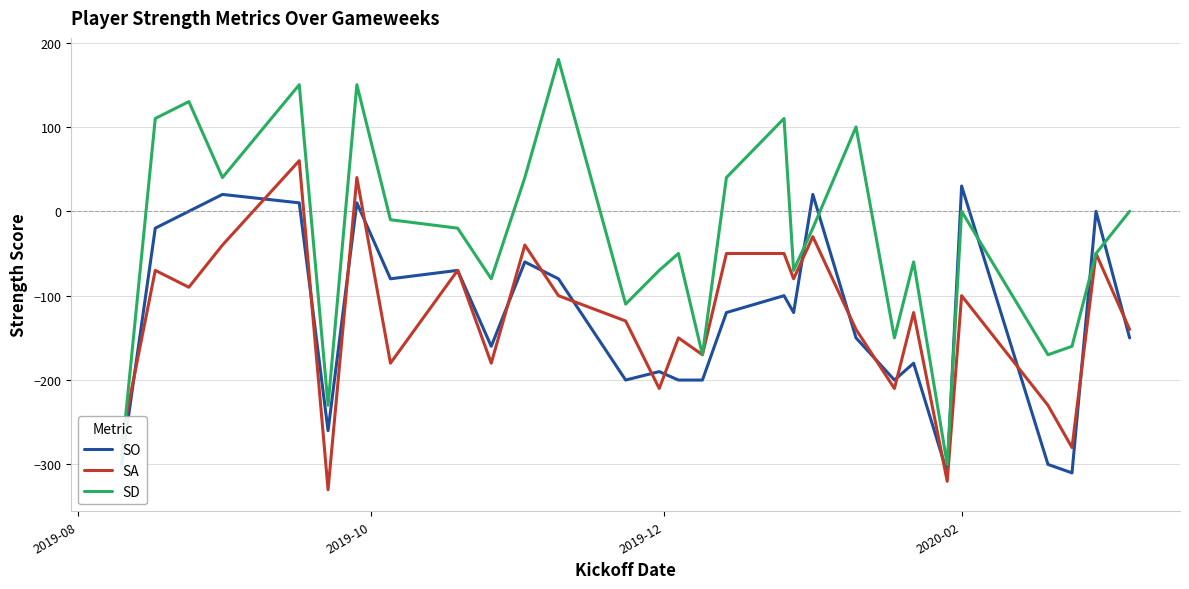

Which series has the largest range (max minus min)?

SD